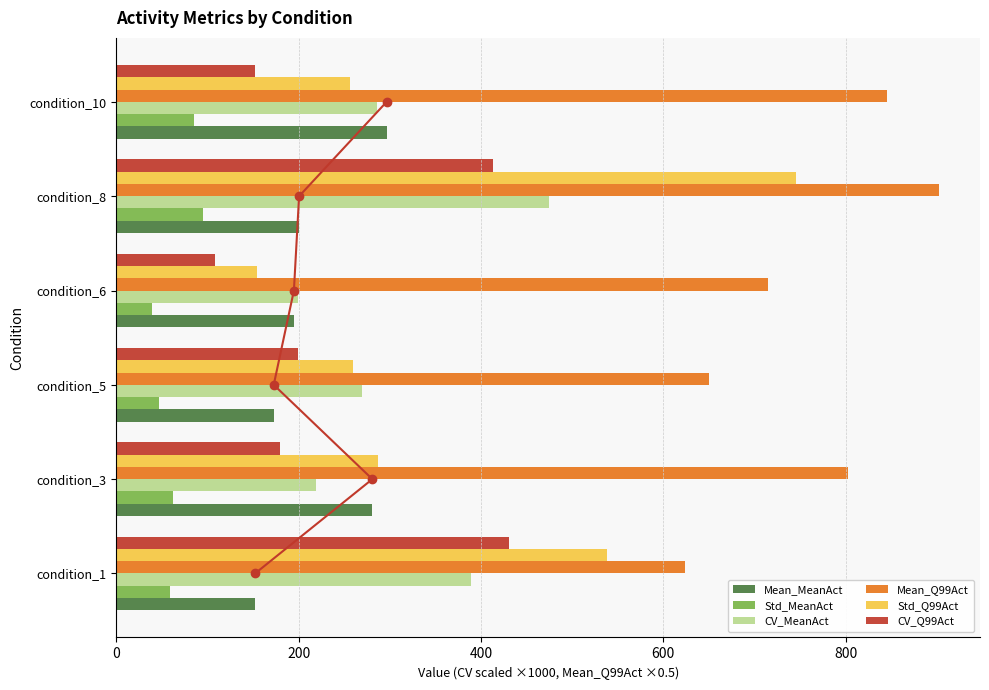

Where is CV_Q99Act nearest to the value 269?

condition_5